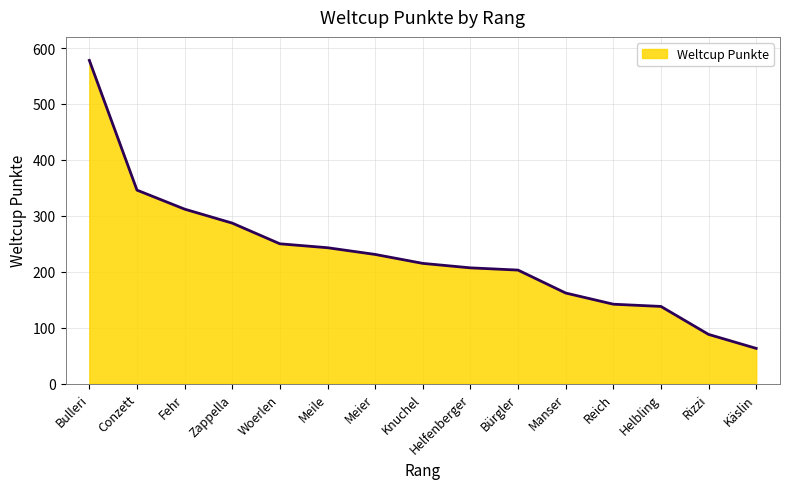

What is the ratio of the value at Helfenberger to the value at Rizzi?

2.4